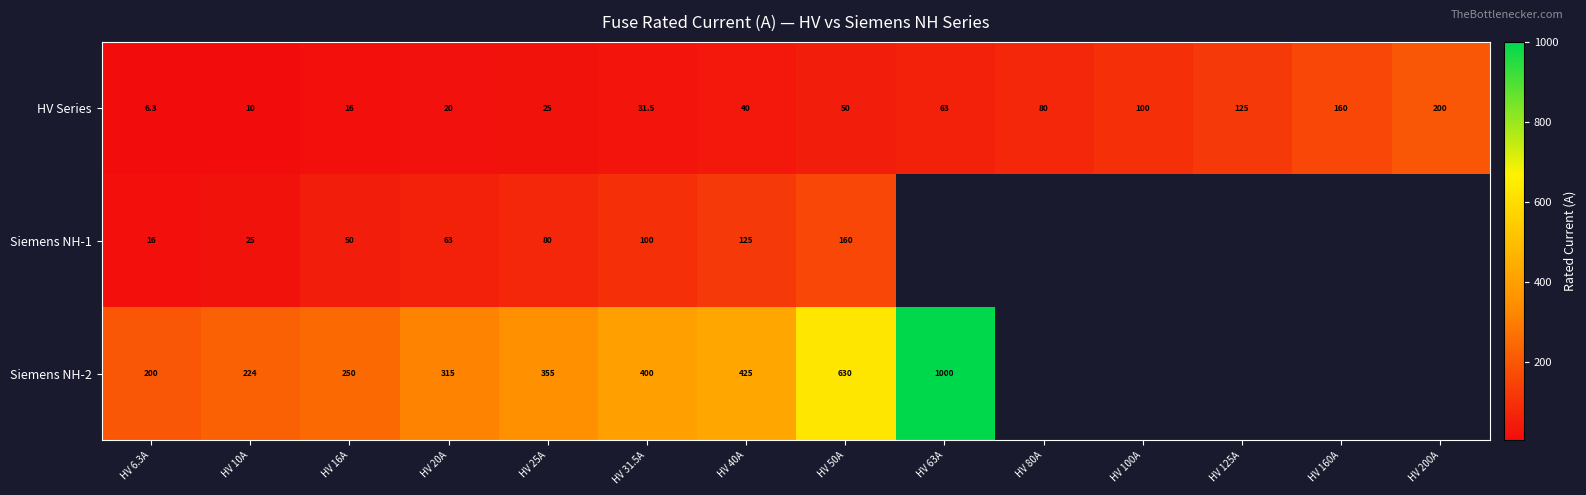

At HV 40A, list the series in order from smallest to largest.

HV Series, Siemens NH-1, Siemens NH-2